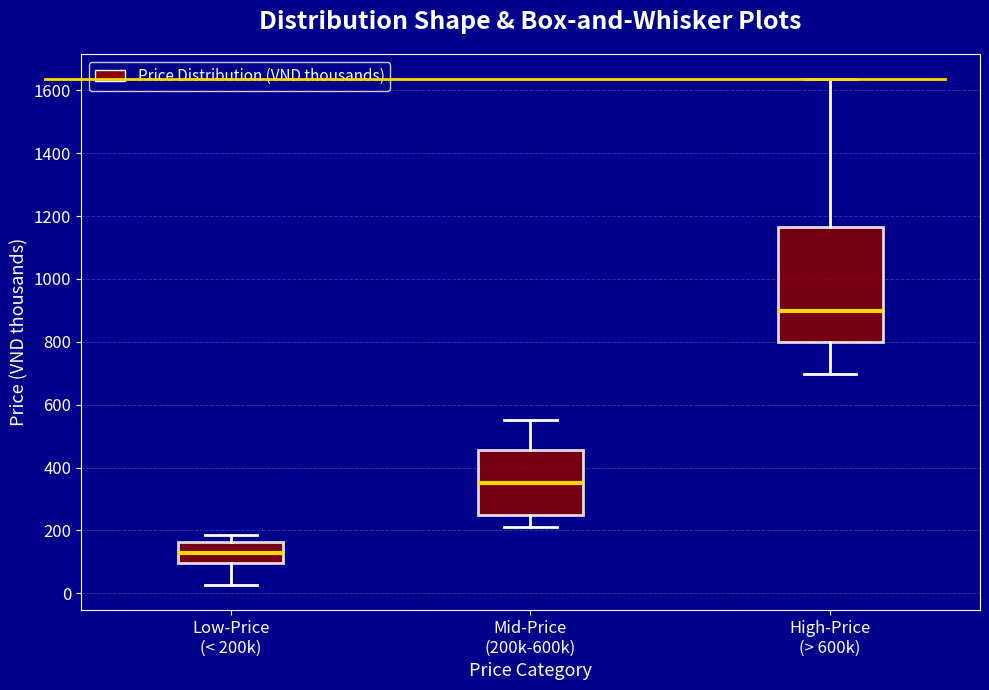

Where does the median line of the box for Mid-Price (200k-600k) sit on the y-axis? The values are not printed on the chart, so give them approximately, as read against the axis.

360